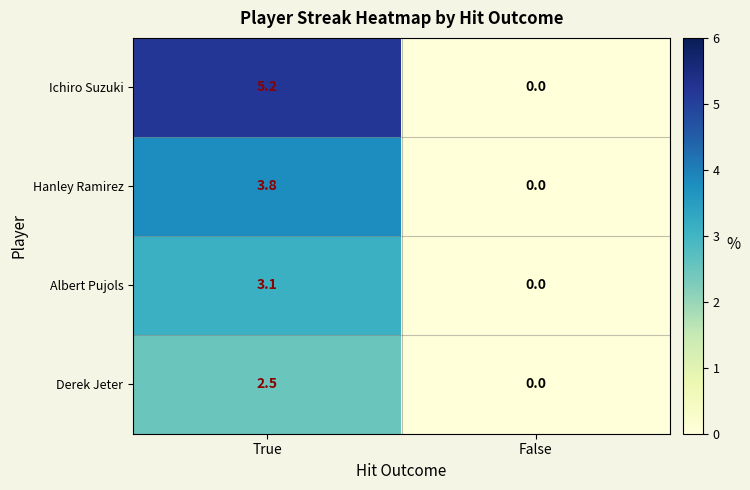

At which label does Hanley Ramirez first exceed 3?

True